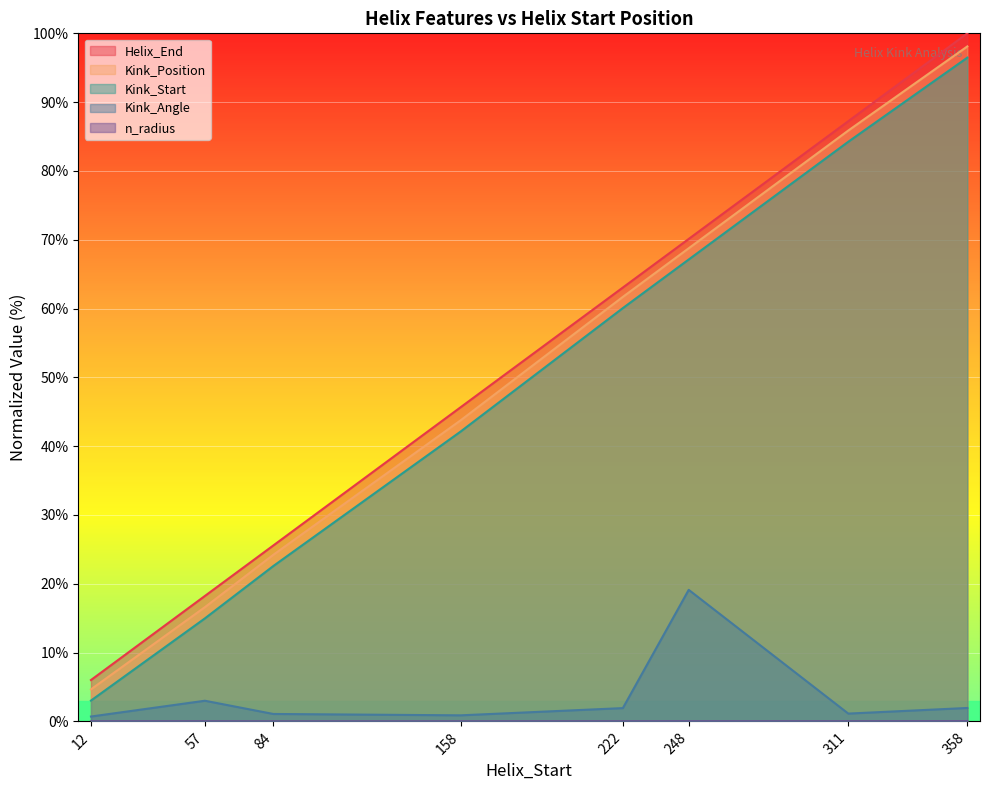

At which category is the sum across all series the highest?

358